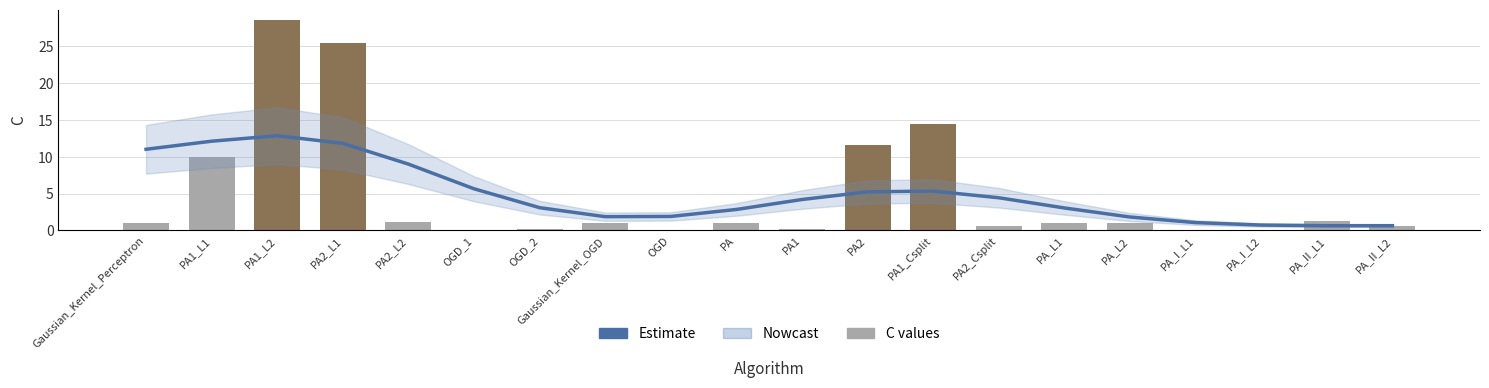

Which category has the highest value in the C series?

PA1_L2